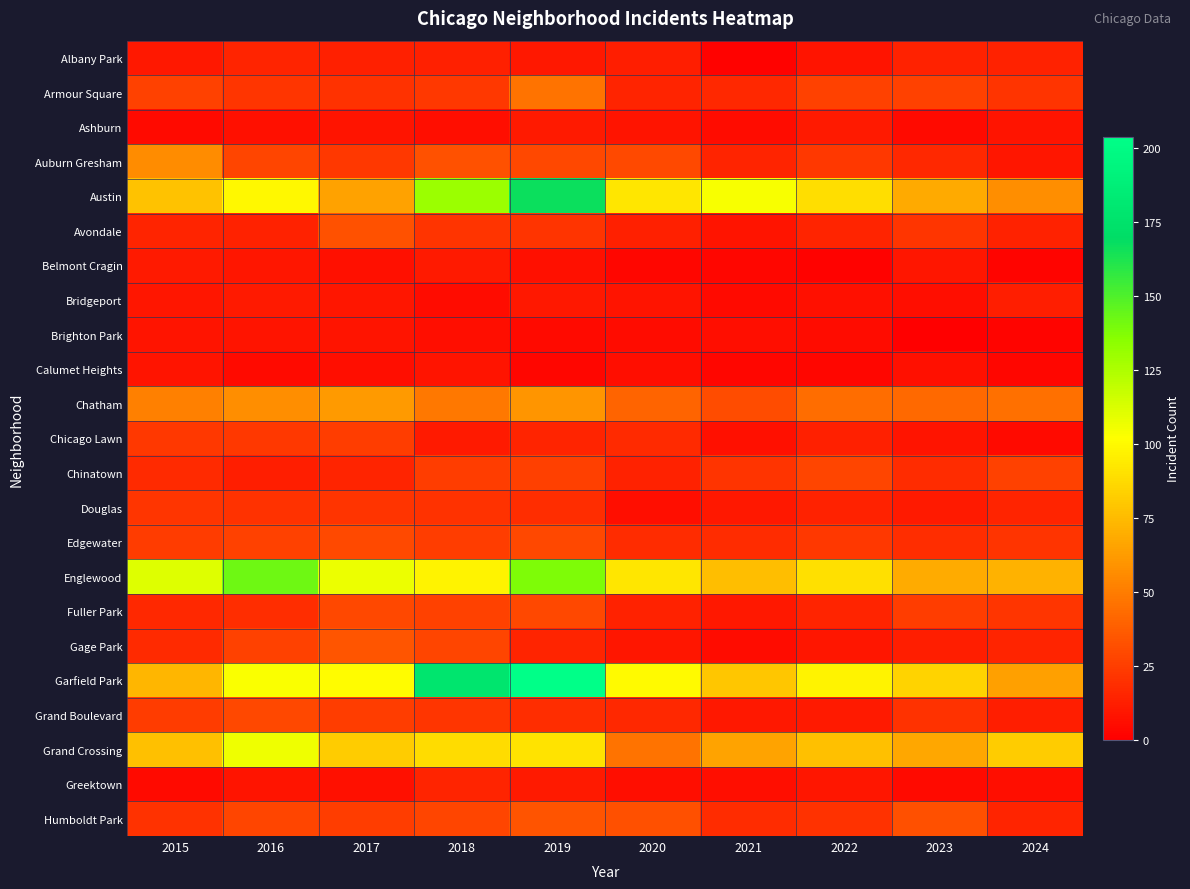

Which series has the largest range (max minus min)?

Garfield Park